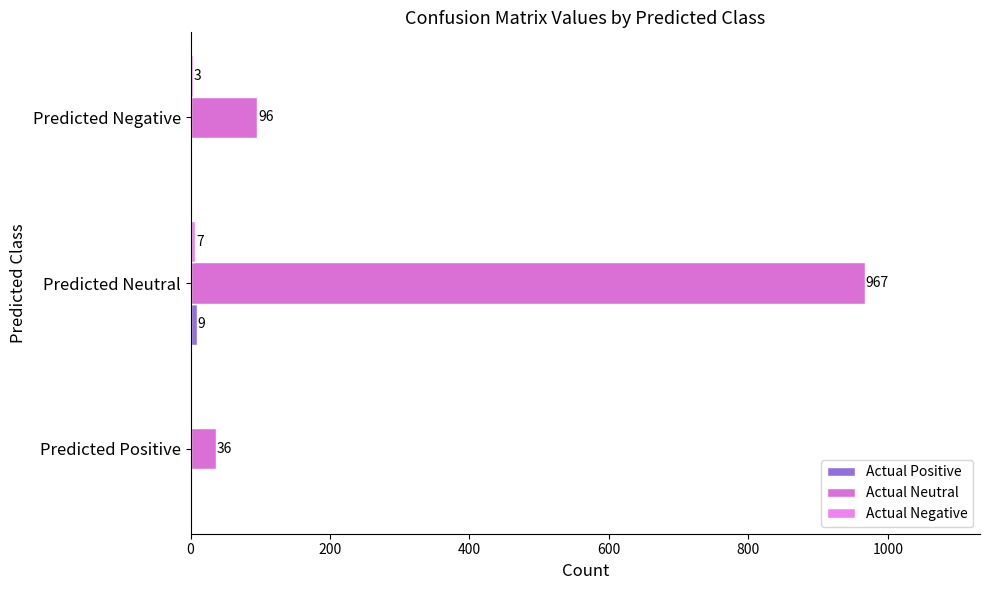

How many distinct data groups are displayed?

3